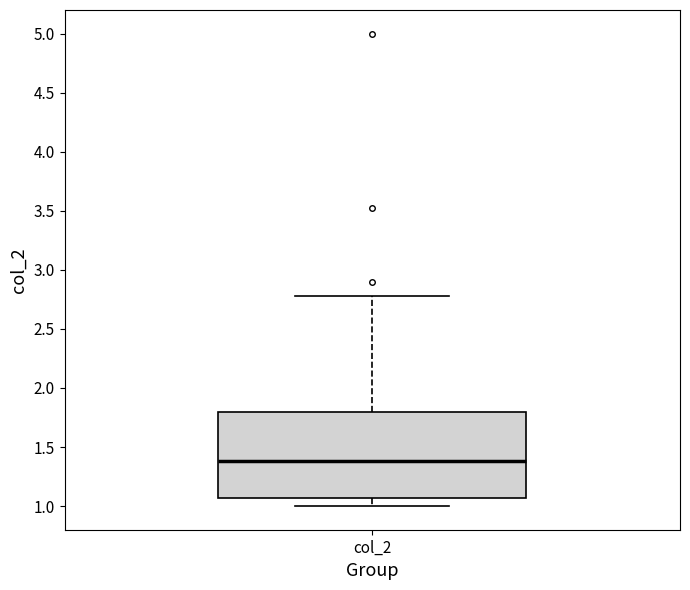

Read this box plot against the y-axis: the position of the median line, the range covered by the box, and the ends of both whiskers. The values are not printed on the chart, so give them approximately, as read against the axis.

median 1.40, box 1.05 to 1.80, whiskers 1.00 to 2.80